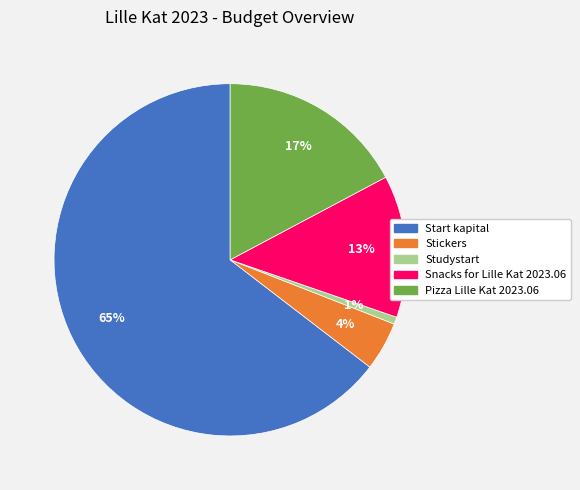

To the nearest percent, what is the average slice percentage?

20%